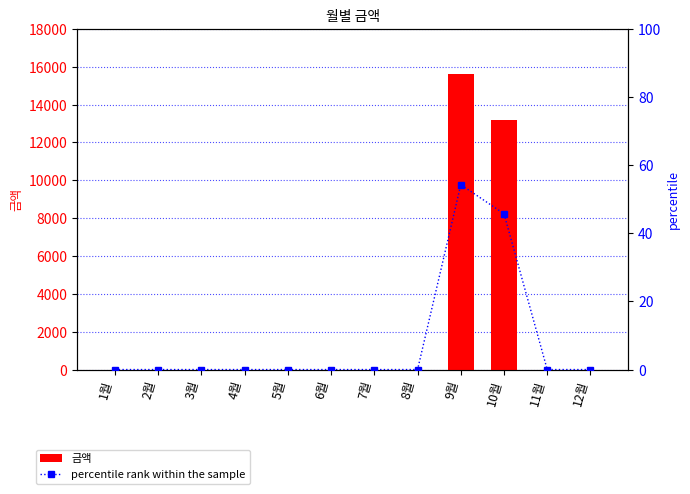

What is the label of the 10th bar from the right?

3월